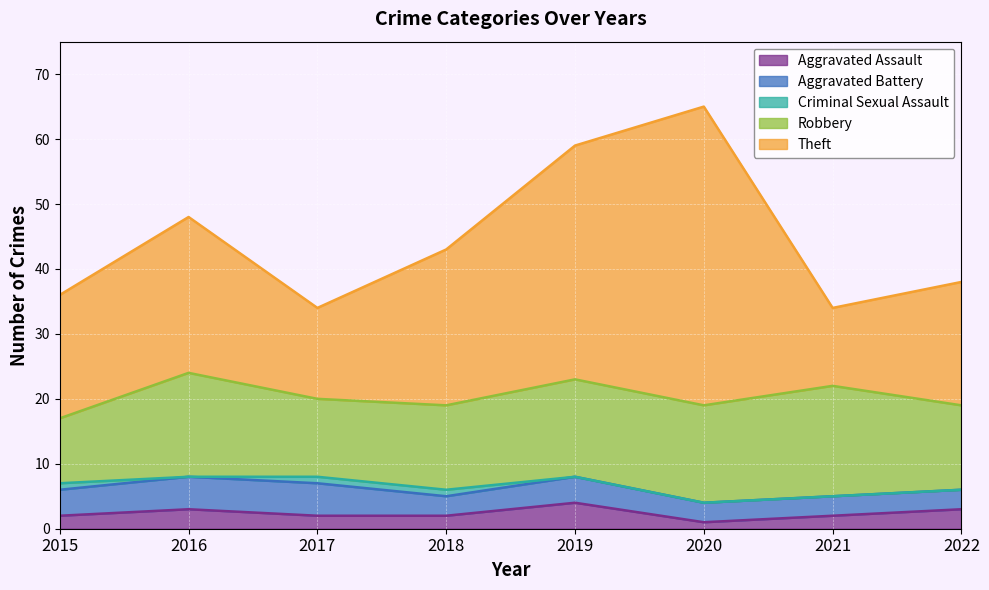

Where is the first local minimum for Aggravated Assault?

2020